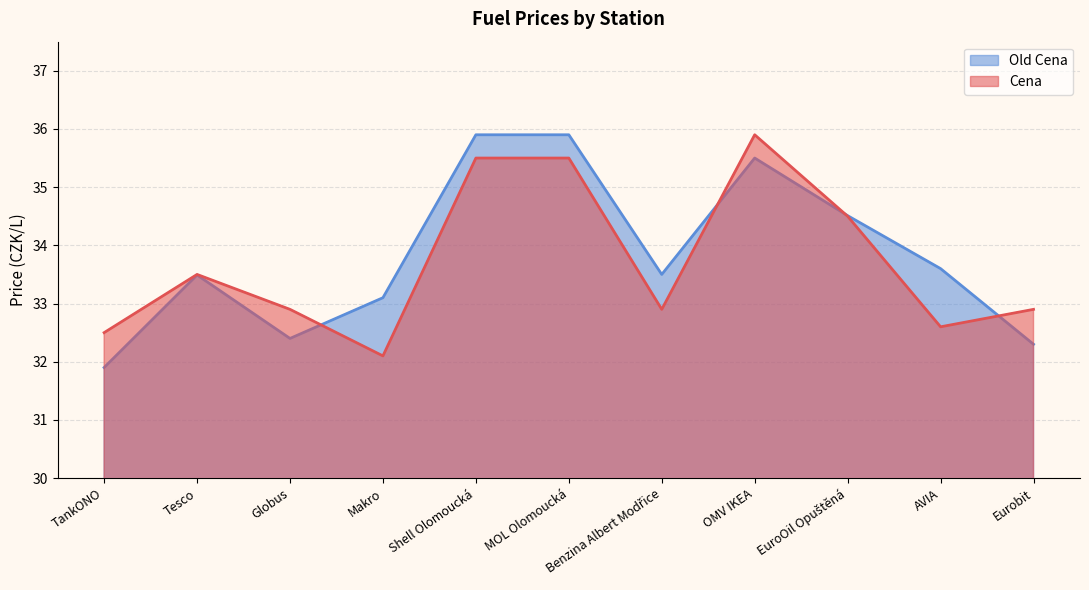

At how many categories does at least one series exceed 35?

3